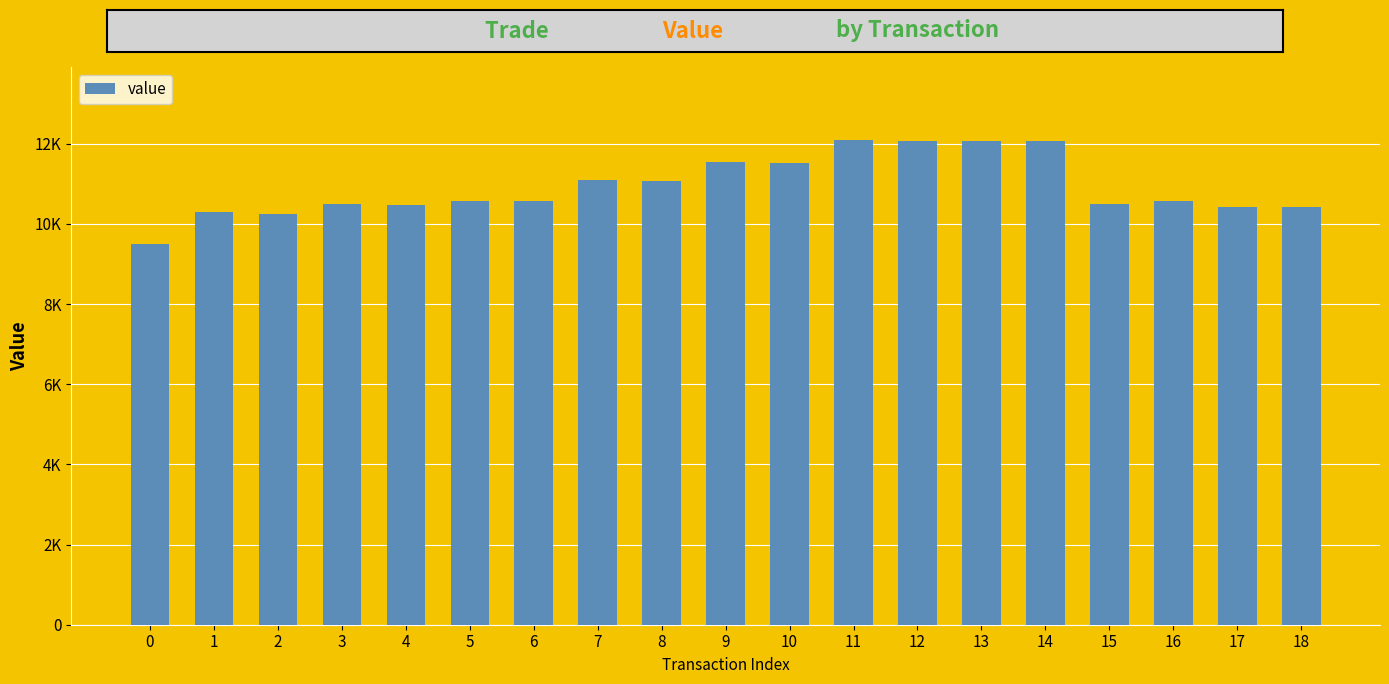

Does the chart contain any negative values?

No